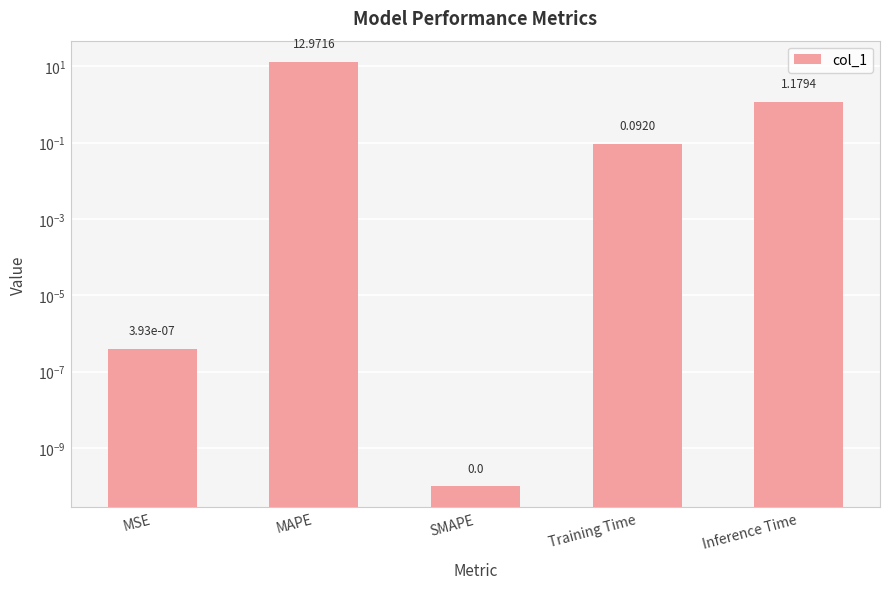

What is the change in value from MAPE to Training Time?

-12.9